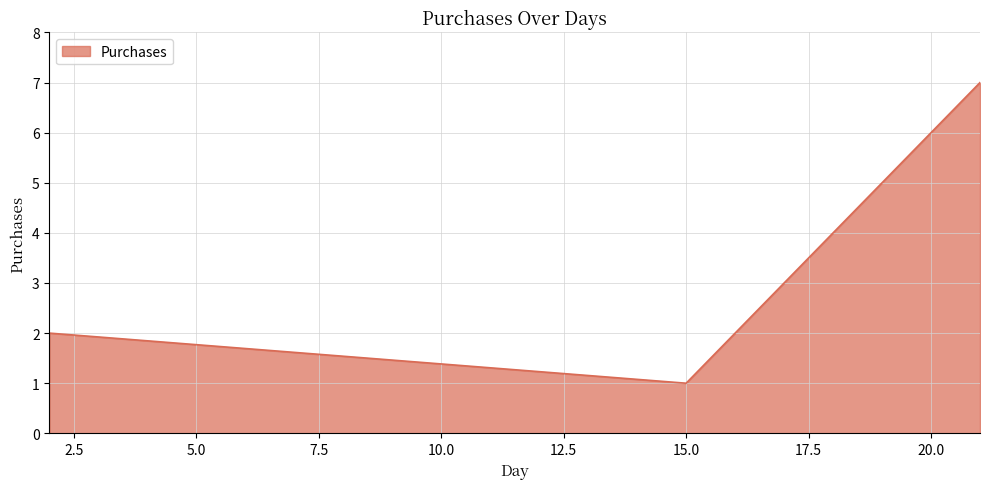

How many values are below 2?

1